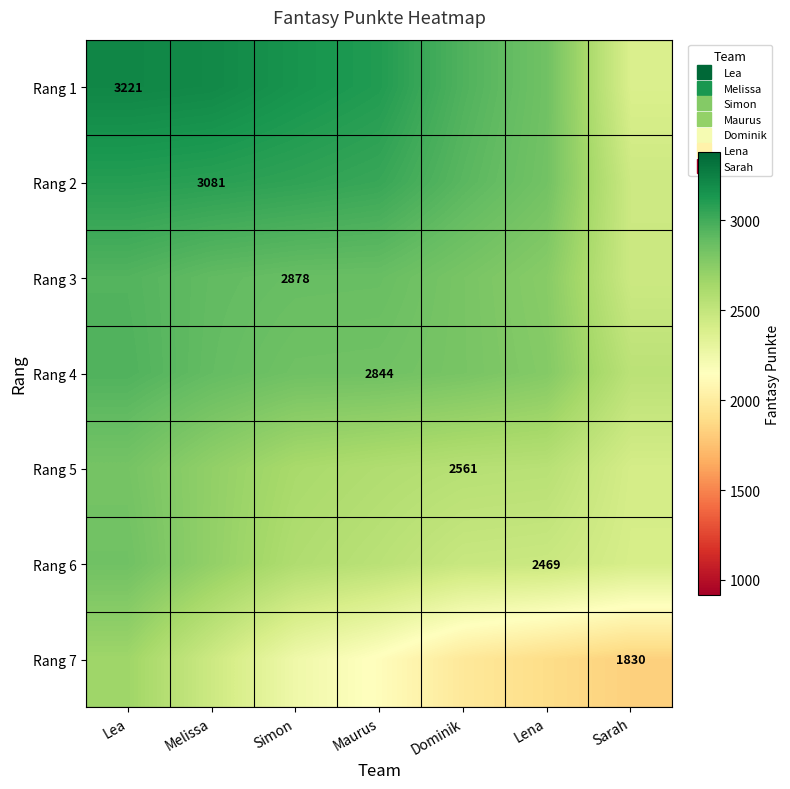

Between Lena and Melissa, which is larger?

Melissa